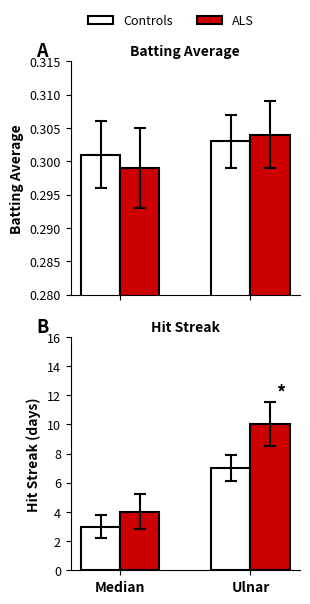

Read the ALS value at Ulnar.

10